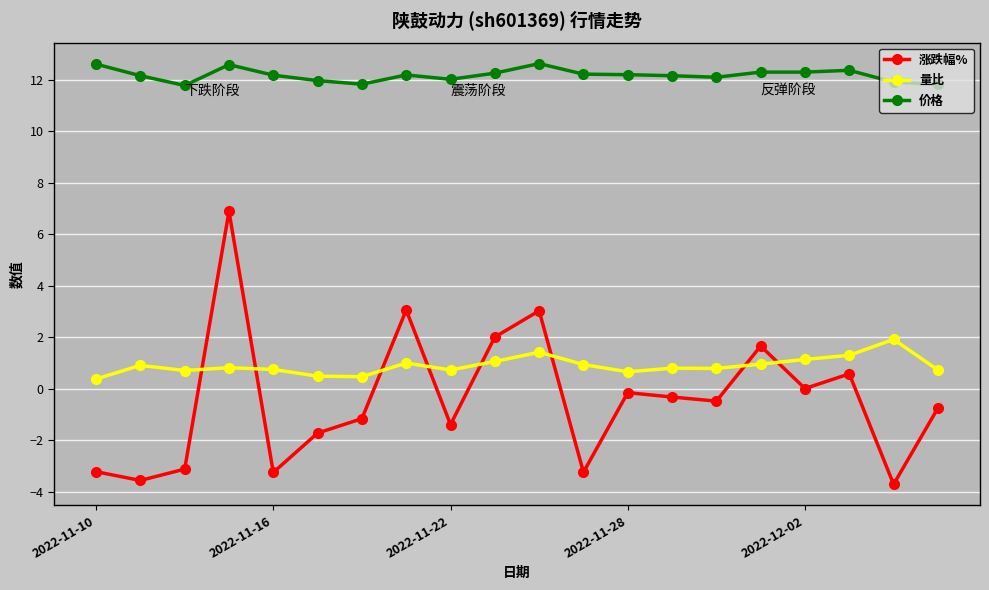

How many distinct data groups are displayed?

3